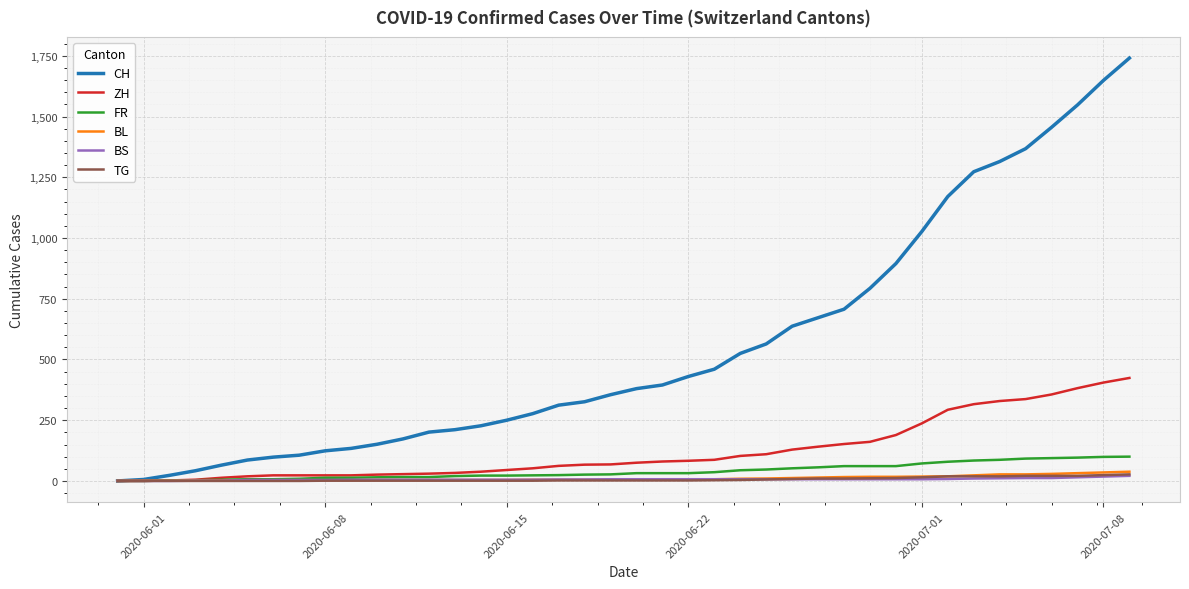

What is the greatest value displayed?

1741